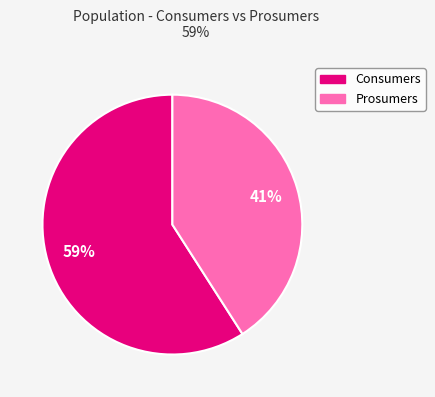

Does any single category account for the majority?

Yes